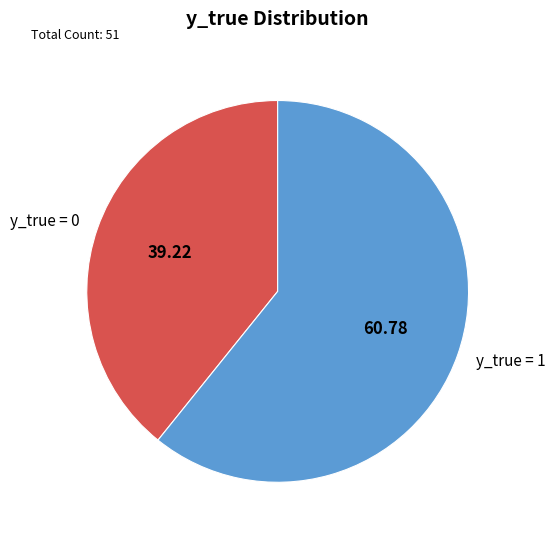

Is the sum of y_true = 0 and y_true = 1 greater than half?

Yes